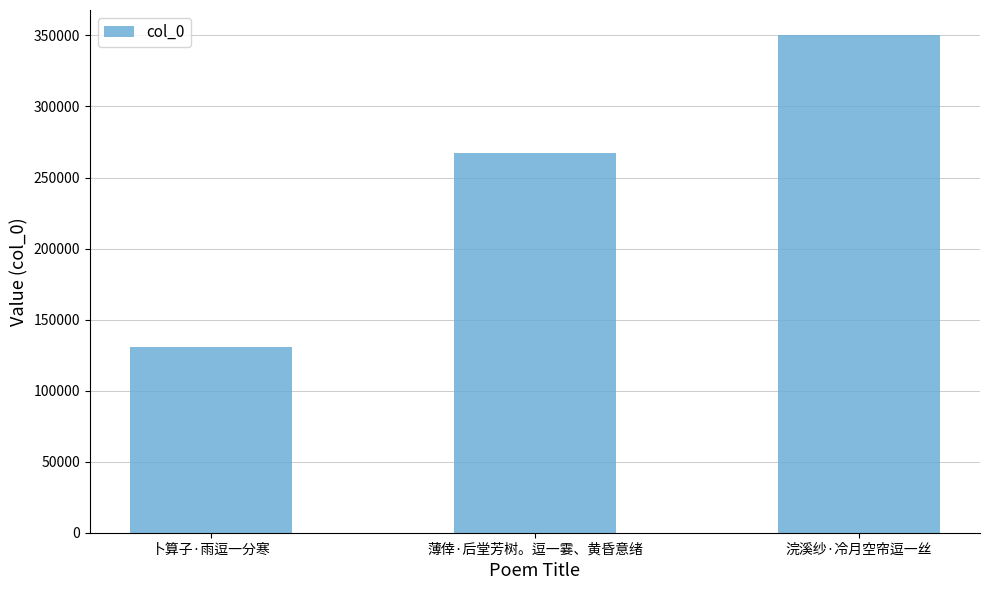

Count the values in the range 130882 to 350390.

3